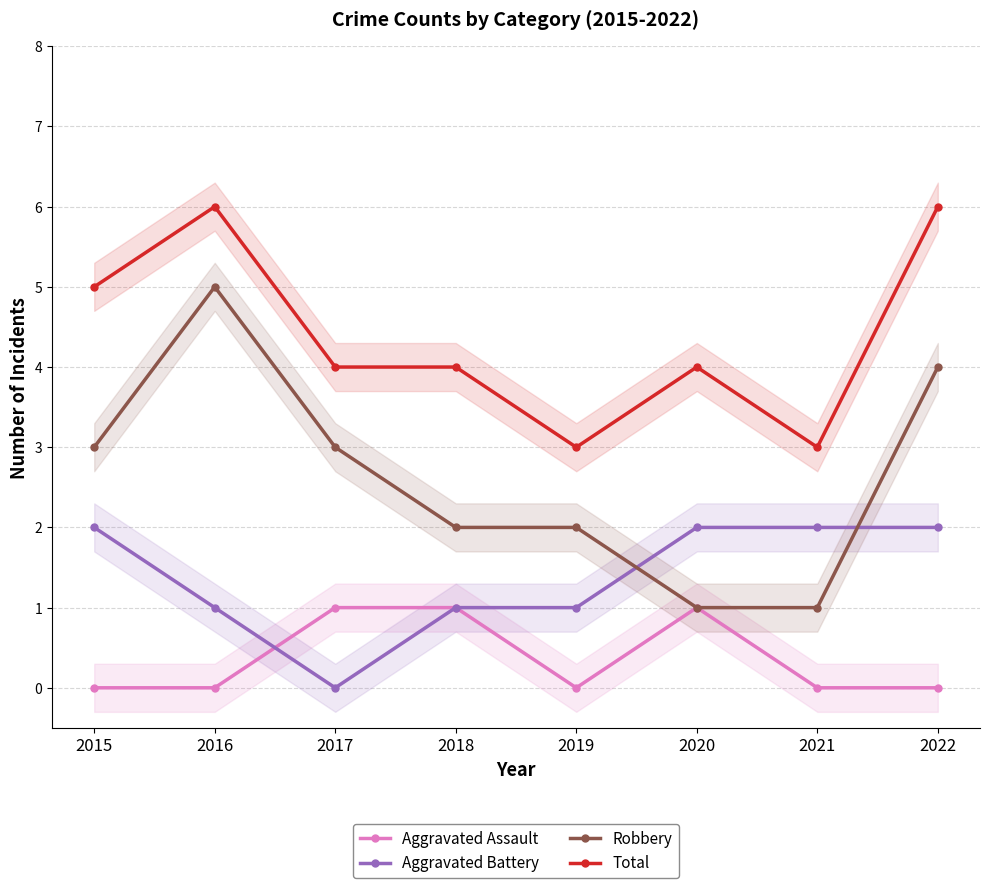

True or false: Total and Aggravated Assault cross at least once.

False